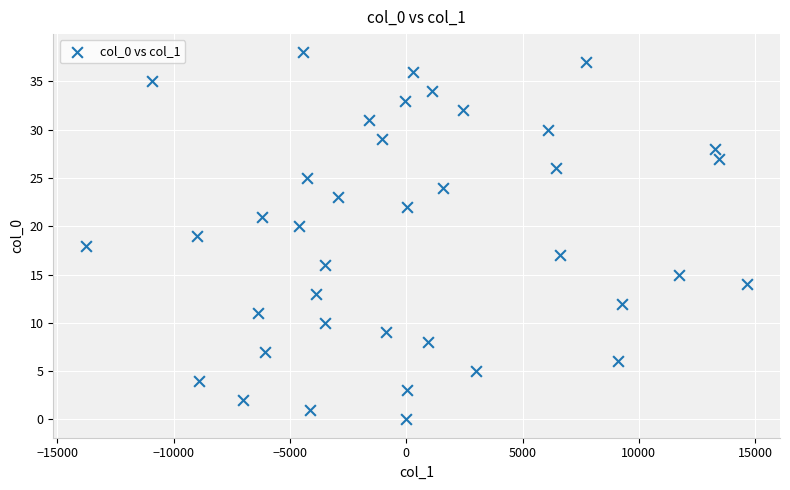

What is the range of Y values (max minus min)?

38